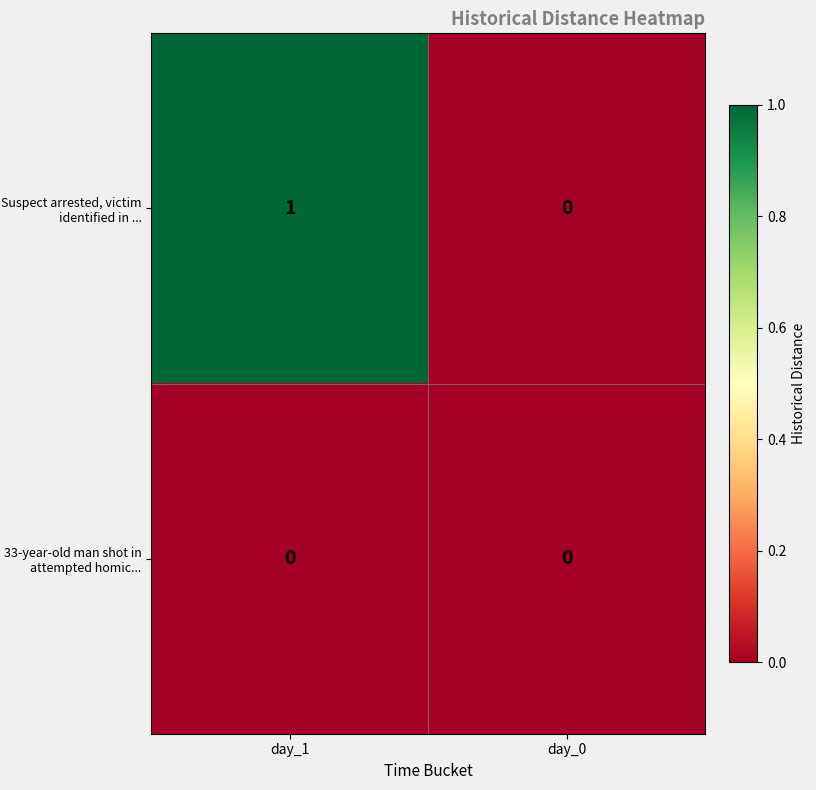

Is it true that Suspect arrested, victim identified in ... equals 1 at day_1?

True